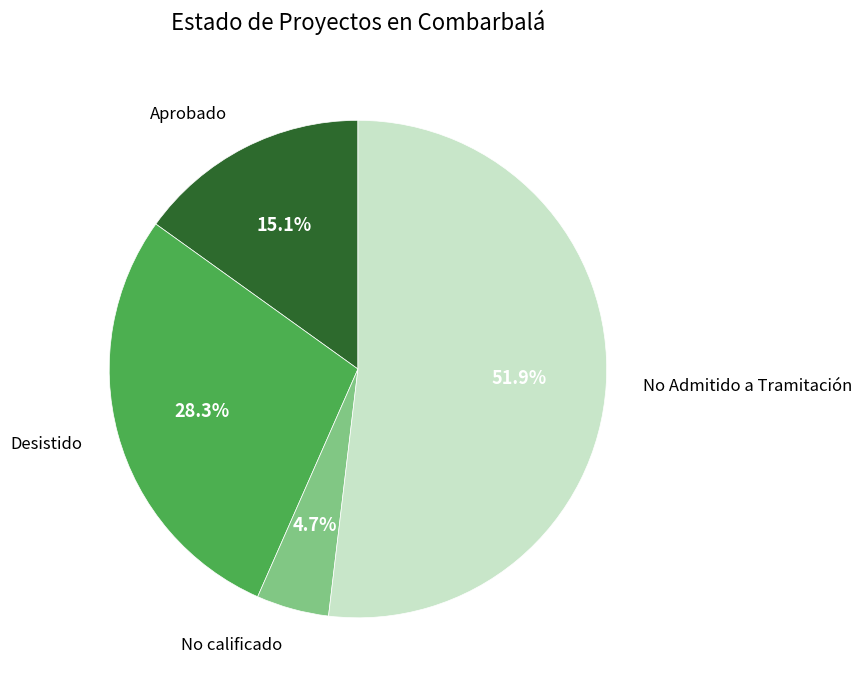

Approximately how many times larger is the value at No Admitido a Tramitación compared to No calificado?

11.0